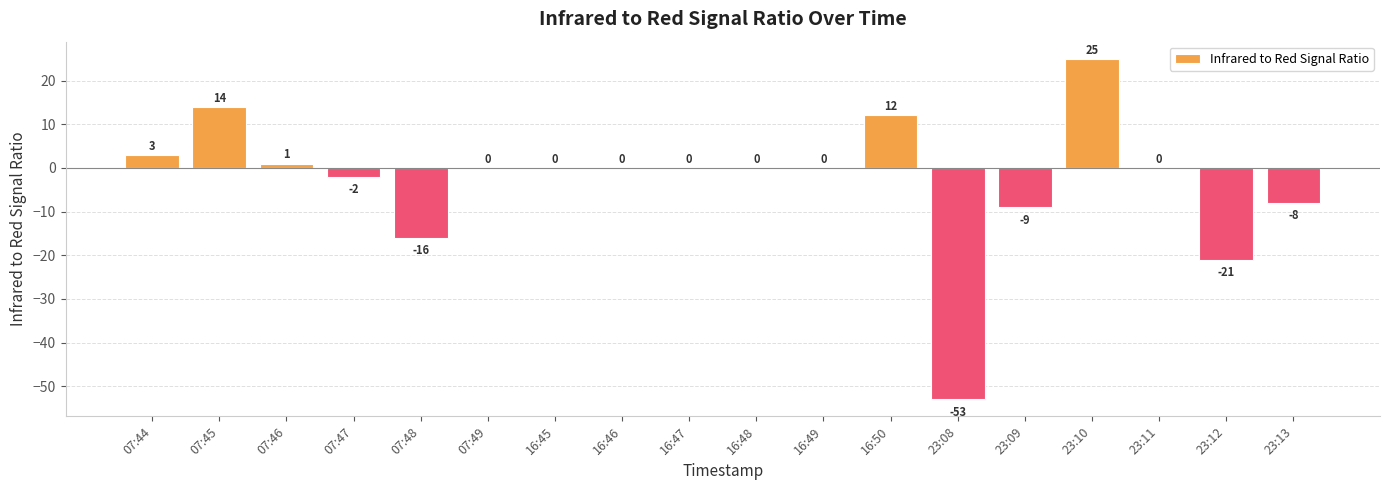

True or false: the data shows 0 at 07:49.

True